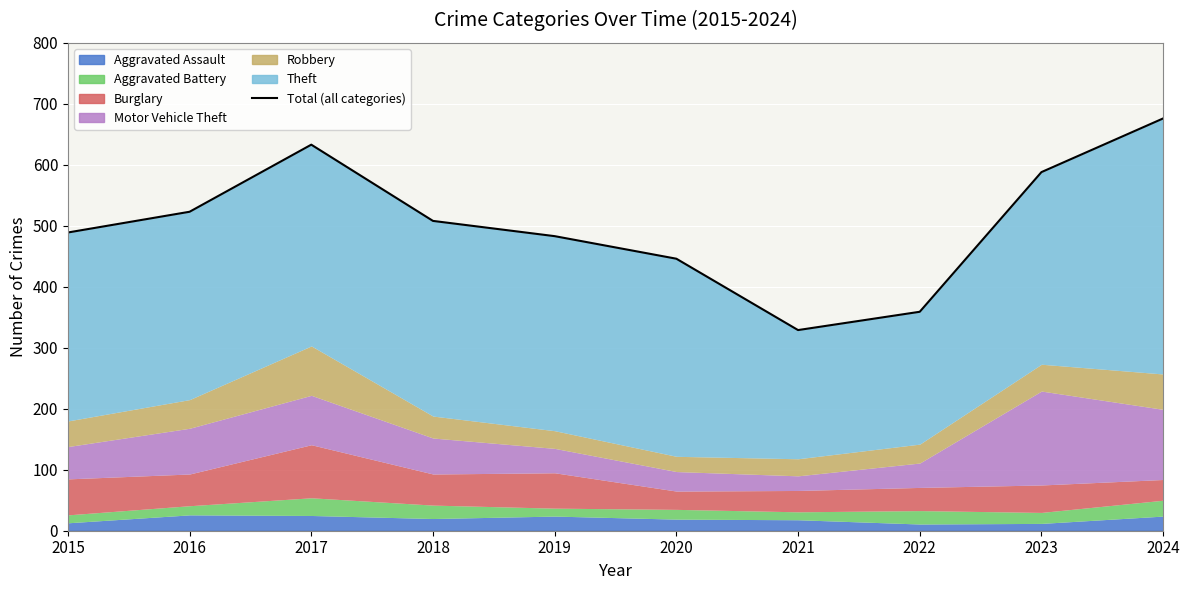

True or false: the data has more than 1 interior local peaks.

False